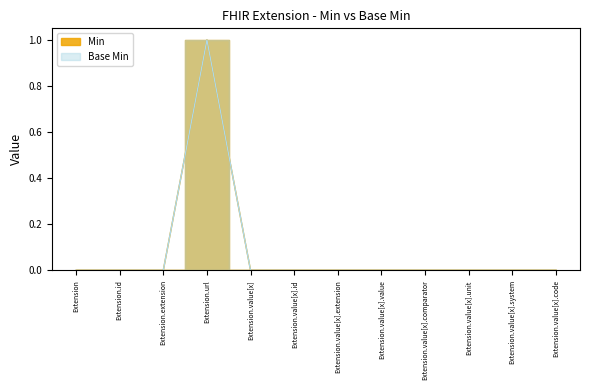

What is the label of the 7th point from the right?

Extension.value[x].id